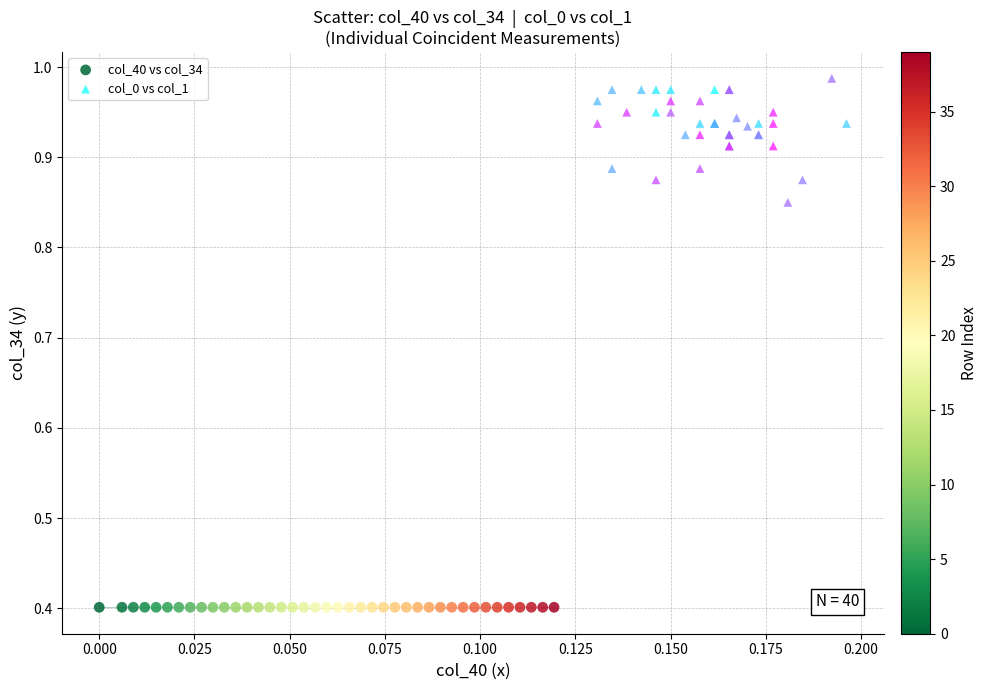

Which series contains the lowest Y value?

col_40 vs col_34